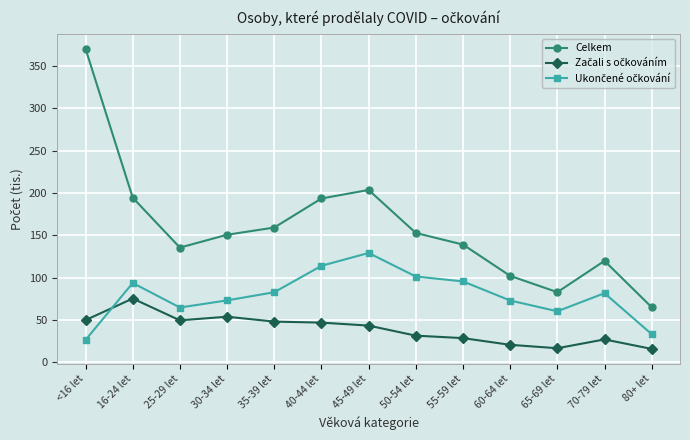

In Celkem, how many points are lower than both neighbors (excluding endpoints)?

2